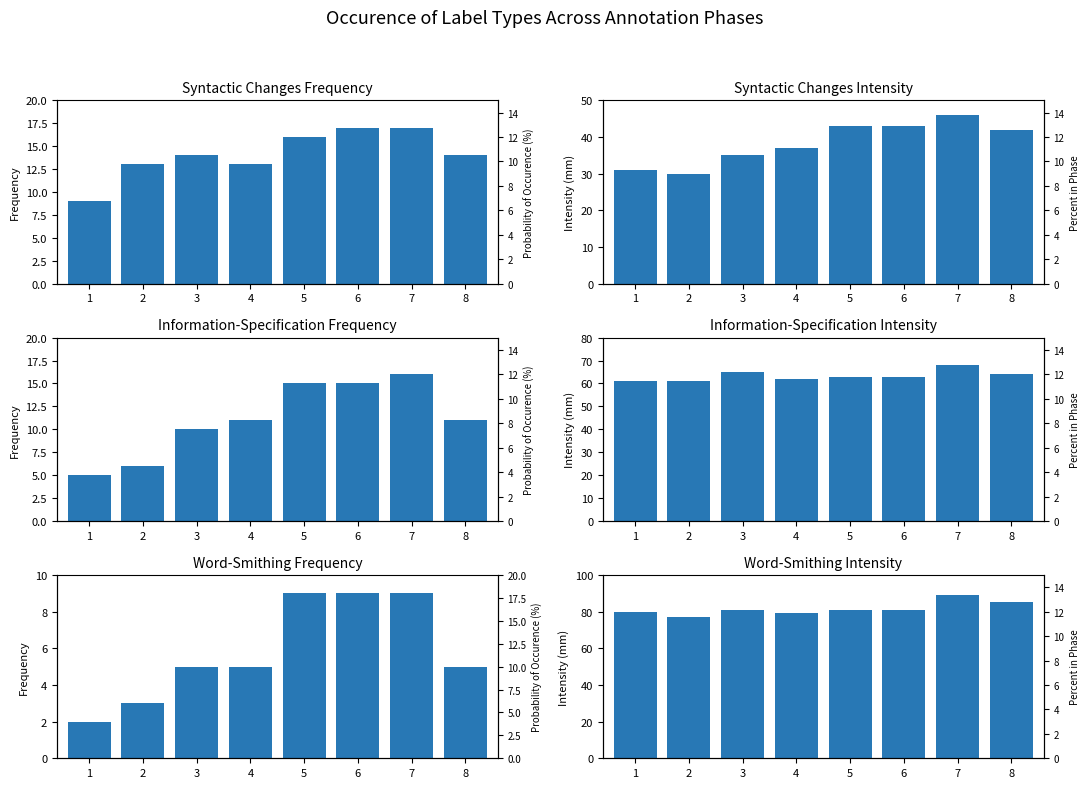

How many values in the Information-Specification Frequency series exceed 11?

3